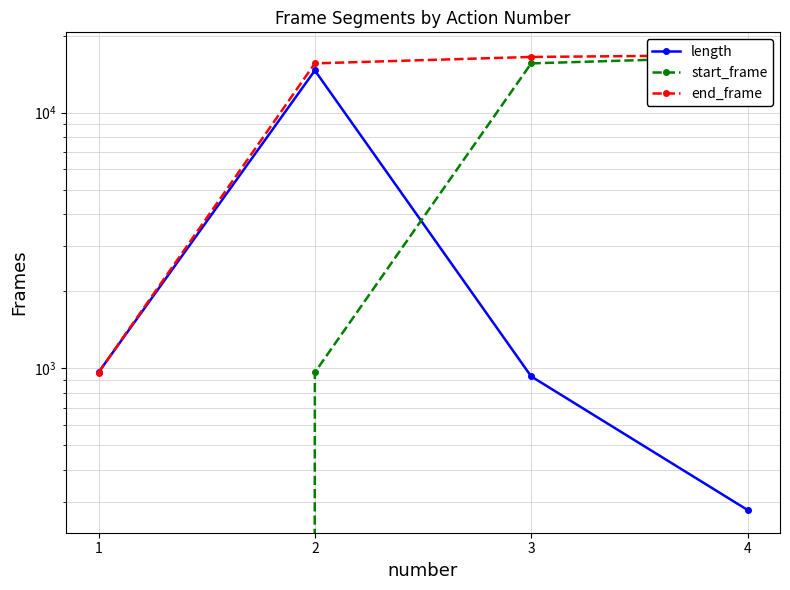

The value of start_frame at 3 is 23670. True or false?

False